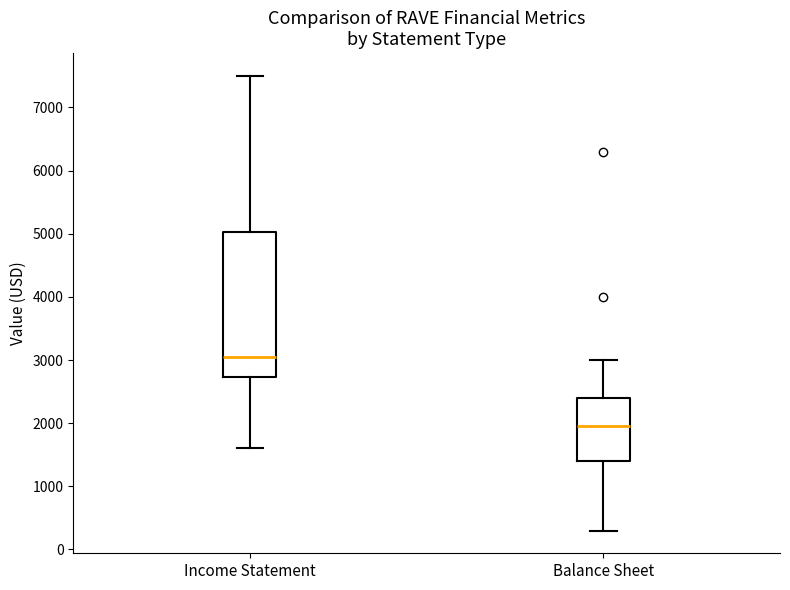

Where does the upper whisker of the box for Income Statement end on the y-axis? The values are not printed on the chart, so give them approximately, as read against the axis.

7500